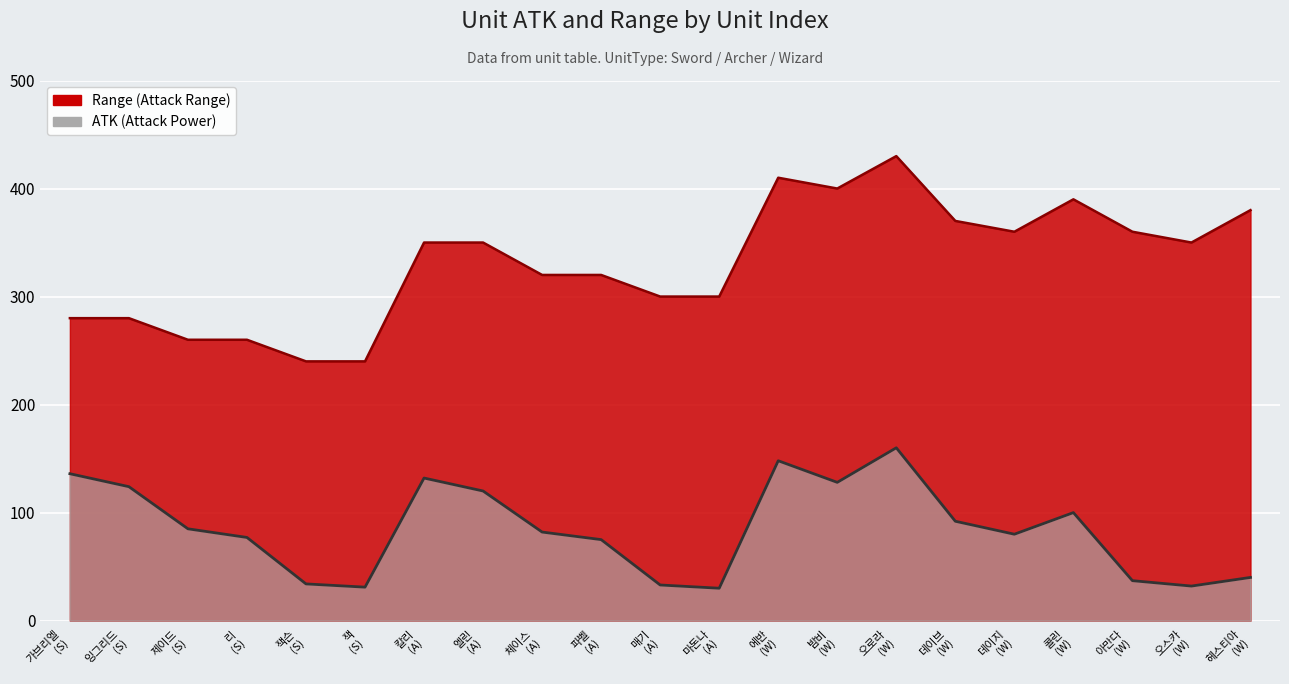

True or false: Range has a value of 115 at 콜린 (W).

False